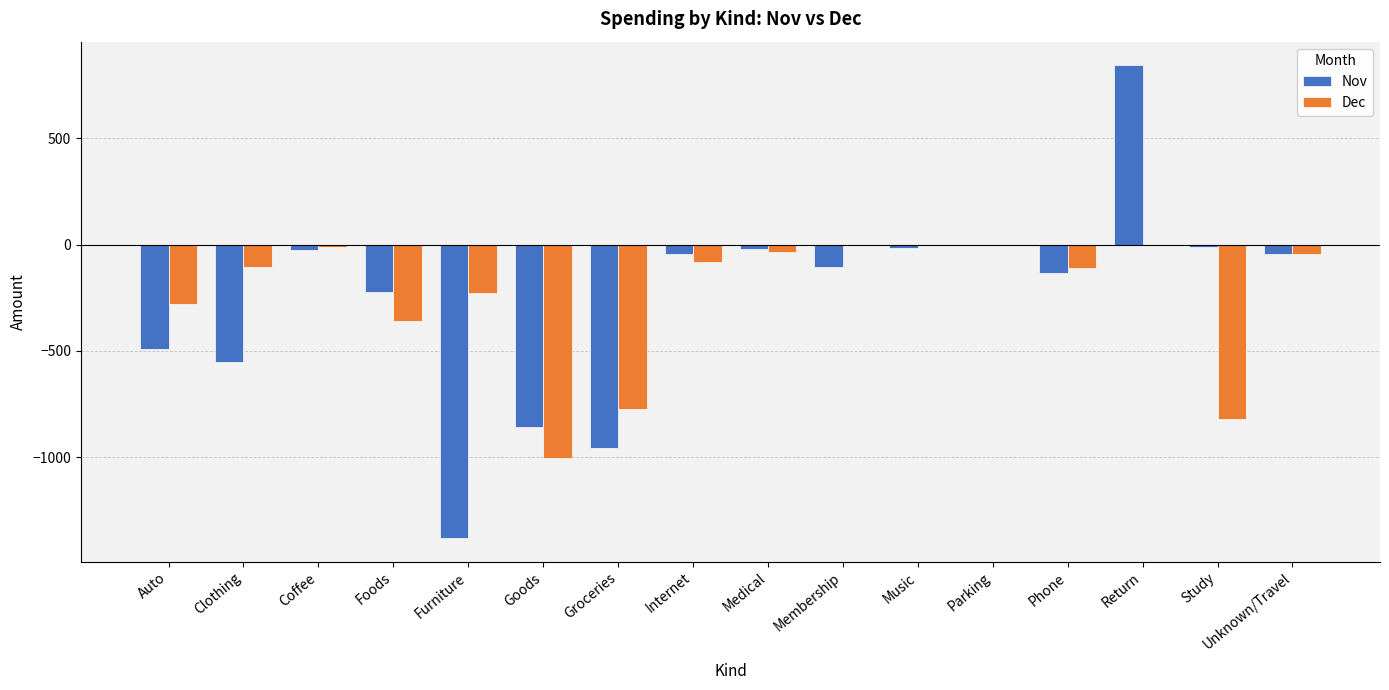

What is the sum of all Dec values?

-3854.0